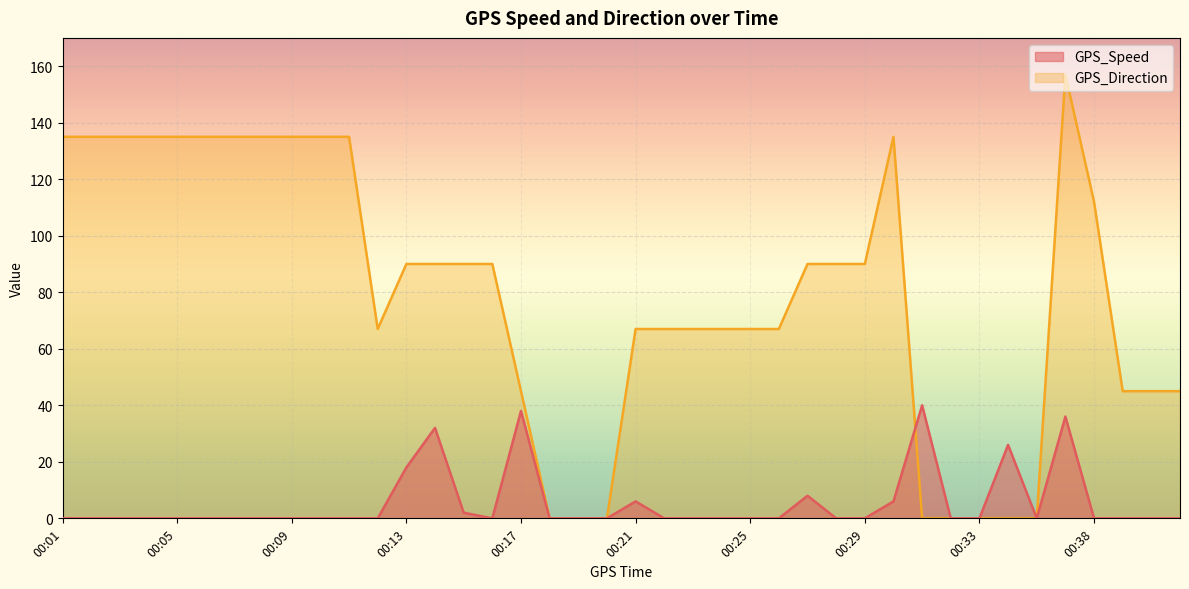

At which category is the sum across all series the highest?

00:36